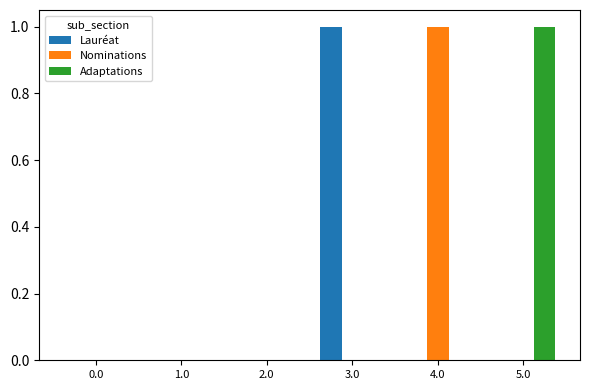

Count the number of categories in the chart.

6